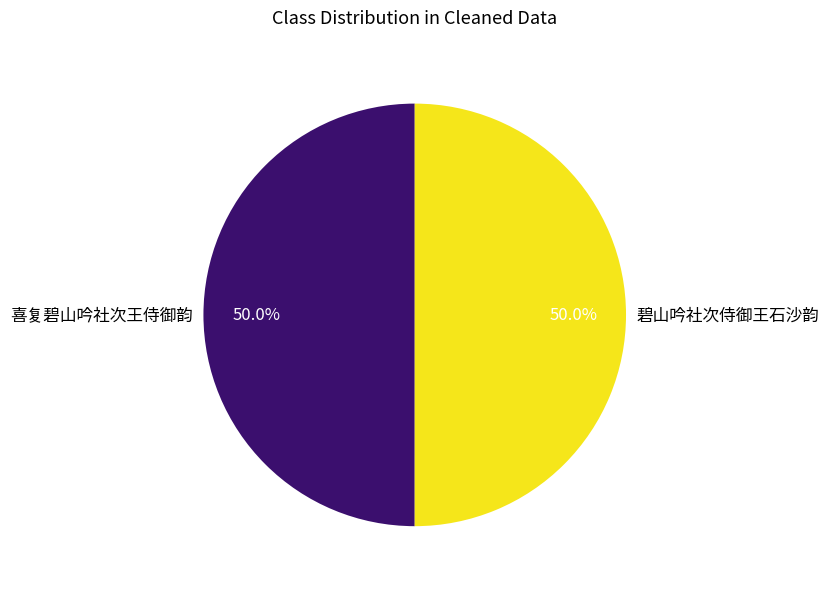

Count the number of slices in the pie.

2